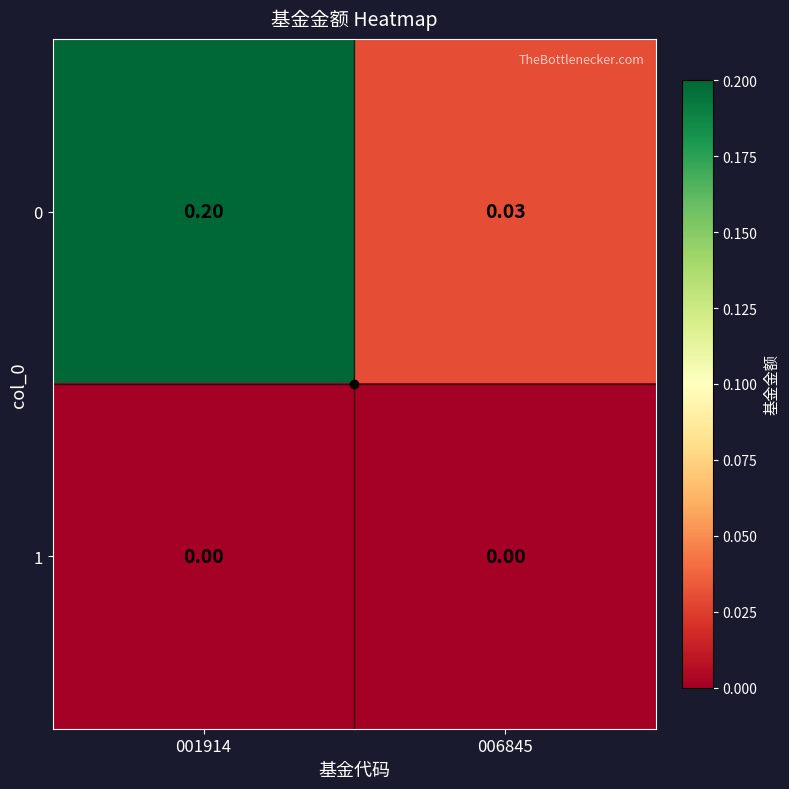

Is the value of 1 at 001914 greater than the value of 0 at 006845?

No